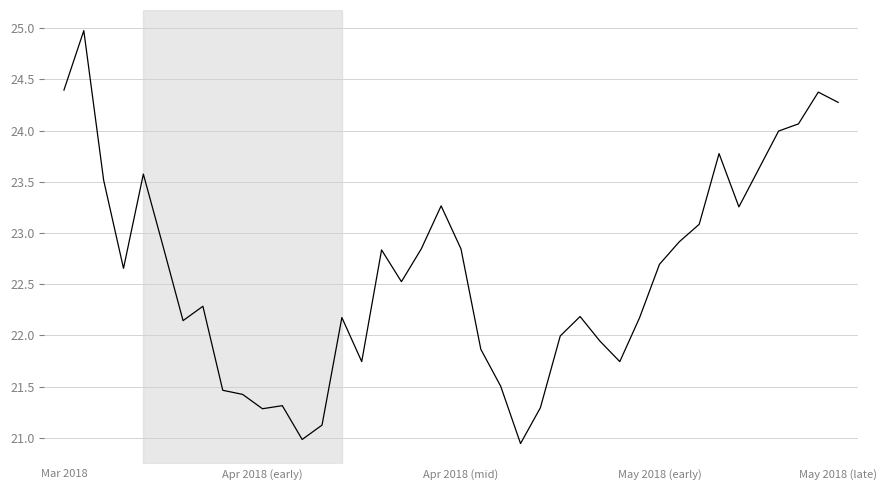

What is the greatest value displayed?

25.0